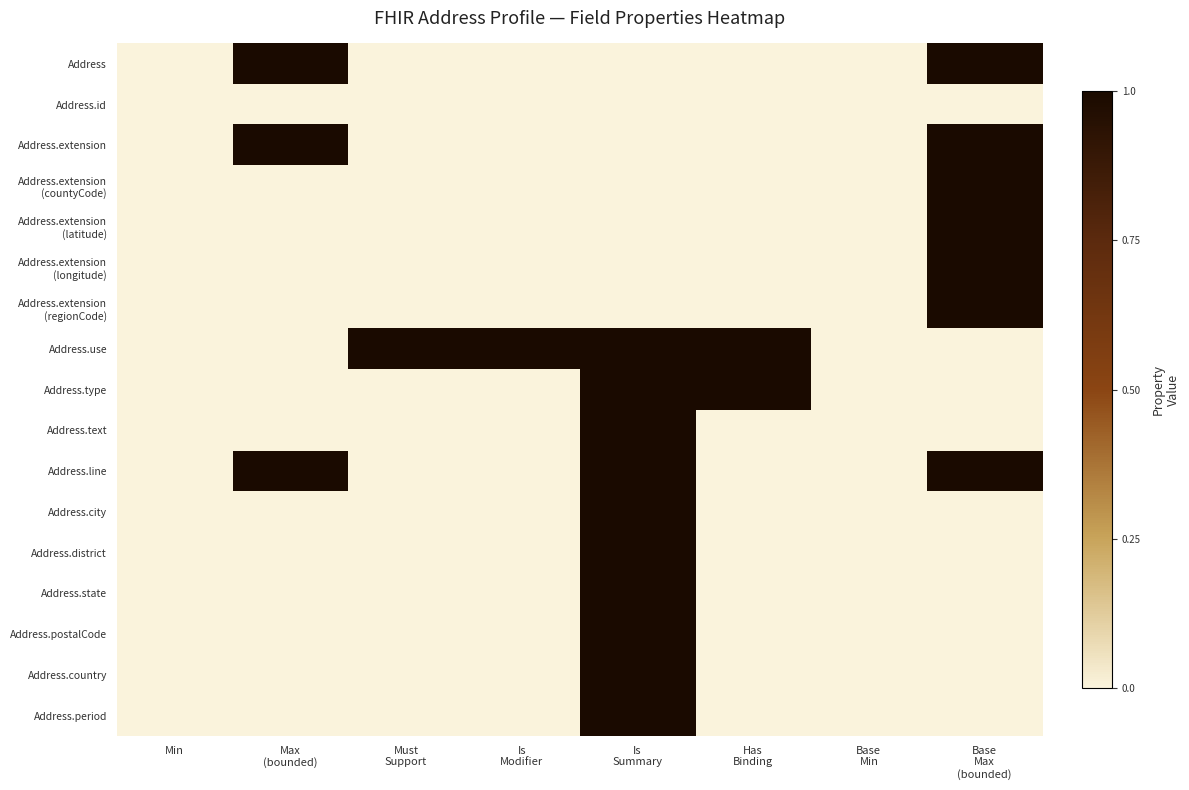

At which category does the chart reach its minimum across all series?

Min